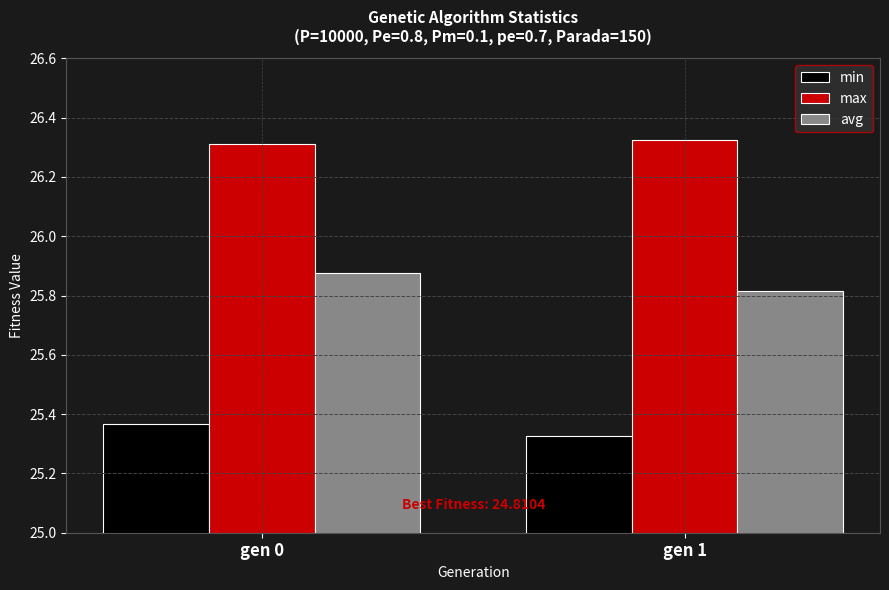

Rank the categories by min value from highest to lowest.

gen 0, gen 1